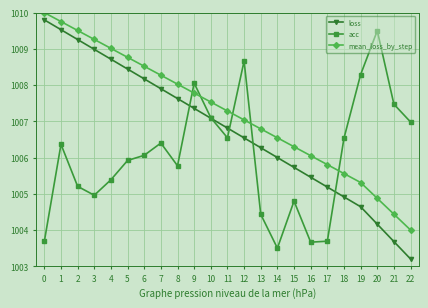

Reading right to left, transcribe all the data shown in this chart.

loss: 1003.2	1003.7	1004.2	1004.6	1004.9	1005.2	1005.5	1005.7	1006.0	1006.3	1006.5	1006.8	1007.1	1007.4	1007.6	1007.9	1008.2	1008.4	1008.7	1009.0	1009.3	1009.5	1009.8
acc: 1007.0	1007.5	1009.5	1008.3	1006.5	1003.7	1003.7	1004.8	1003.5	1004.4	1008.7	1006.5	1007.1	1008.1	1005.8	1006.4	1006.1	1005.9	1005.4	1005.0	1005.2	1006.4	1003.7
mean_loss_by_step: 1004.0	1004.4	1004.9	1005.3	1005.6	1005.8	1006.1	1006.3	1006.5	1006.8	1007.0	1007.3	1007.5	1007.8	1008.0	1008.3	1008.5	1008.8	1009.0	1009.3	1009.5	1009.8	1010.0